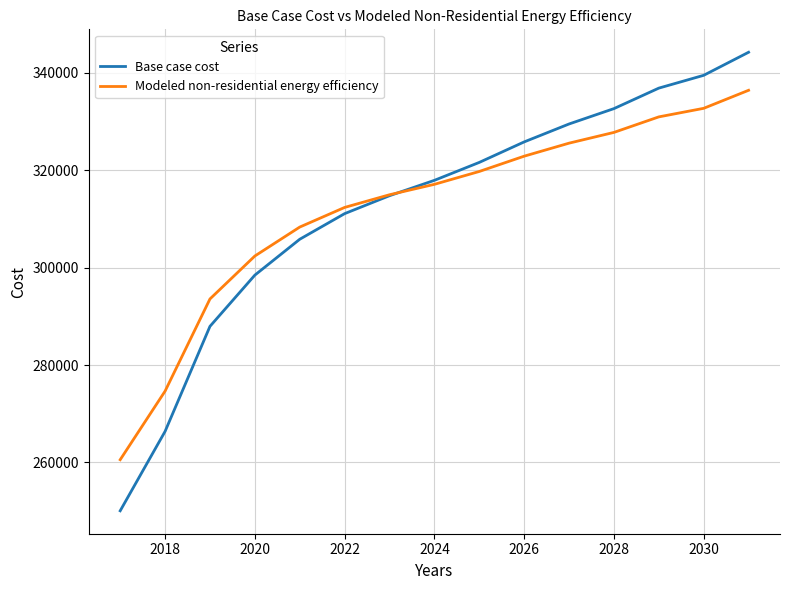

Rank the series by their maximum value, from highest to lowest.

Base case cost, Modeled non-residential energy efficiency